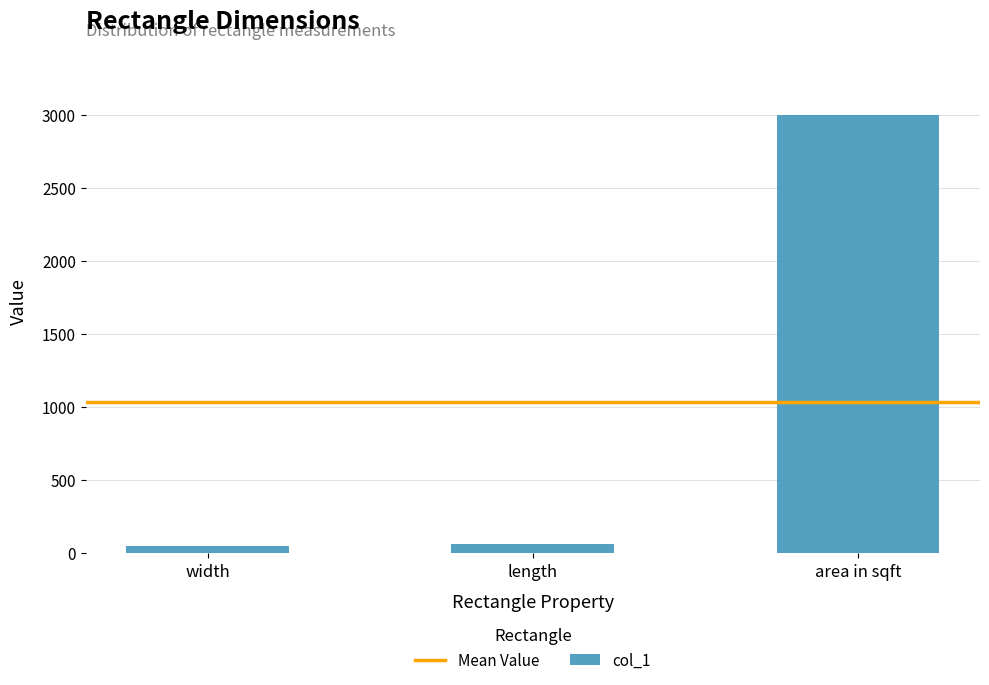

Which has a higher value, width or area in sqft?

area in sqft